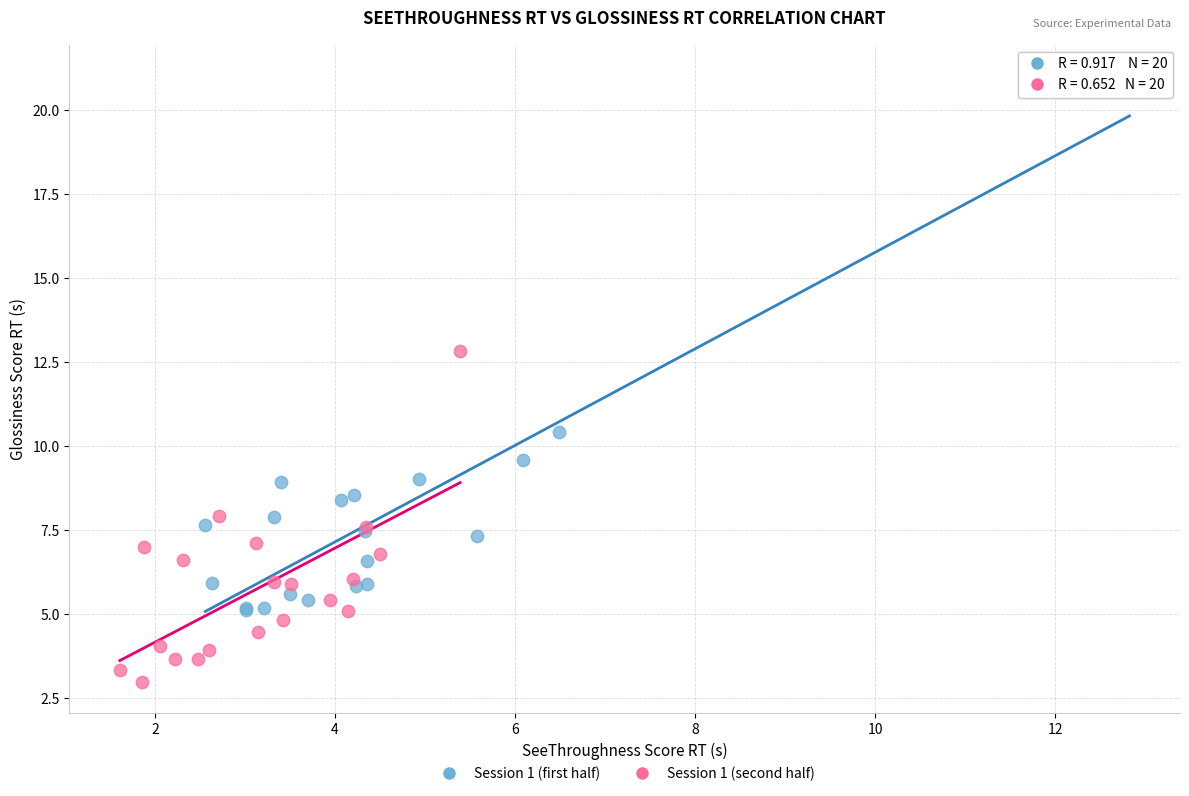

Which series contains the highest Y value?

Session 1 (first half)